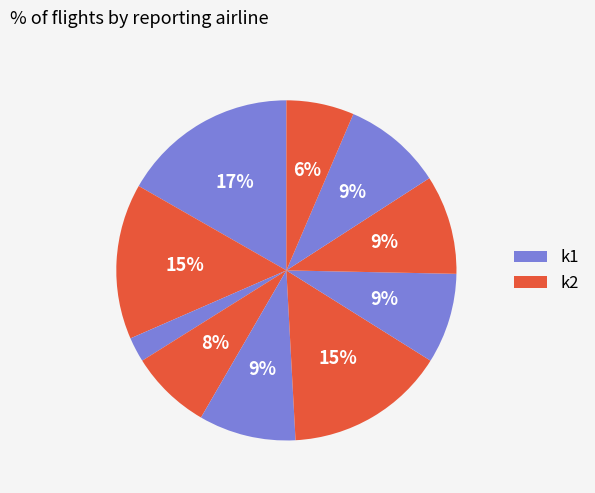

Count the number of slices in the pie.

10